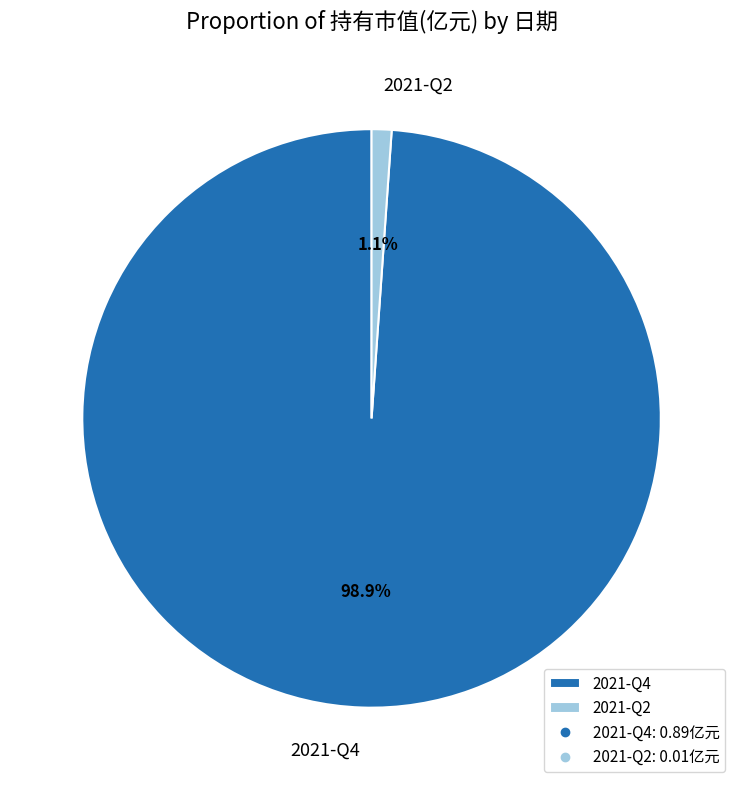

What percentage is the 2021-Q4 slice, to the nearest percent?

99%